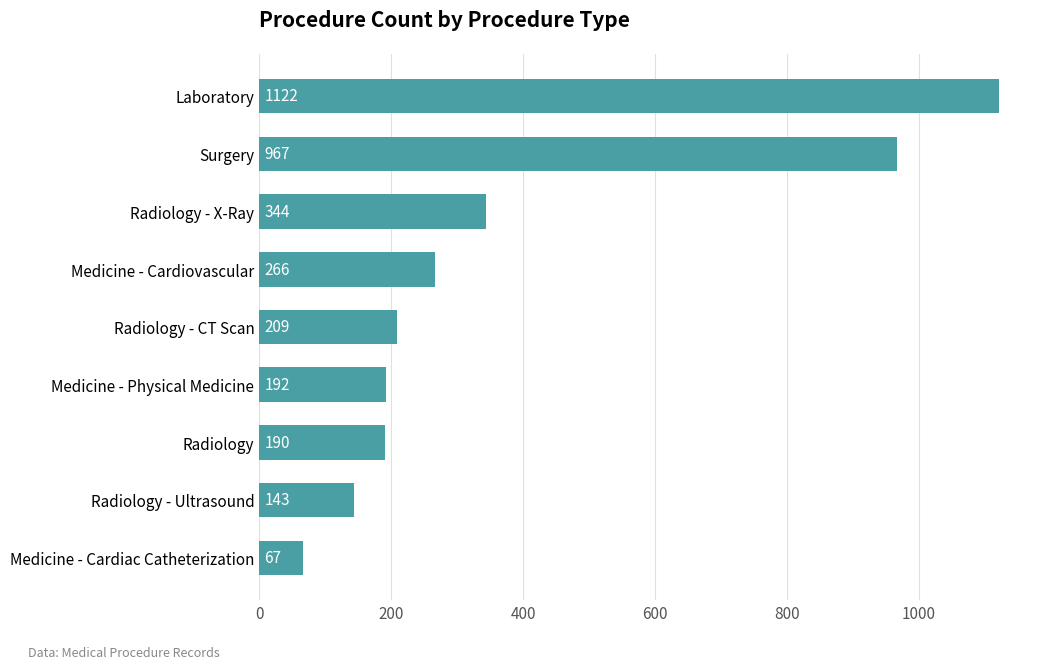

Is it true that the value at Laboratory is 1122?

True